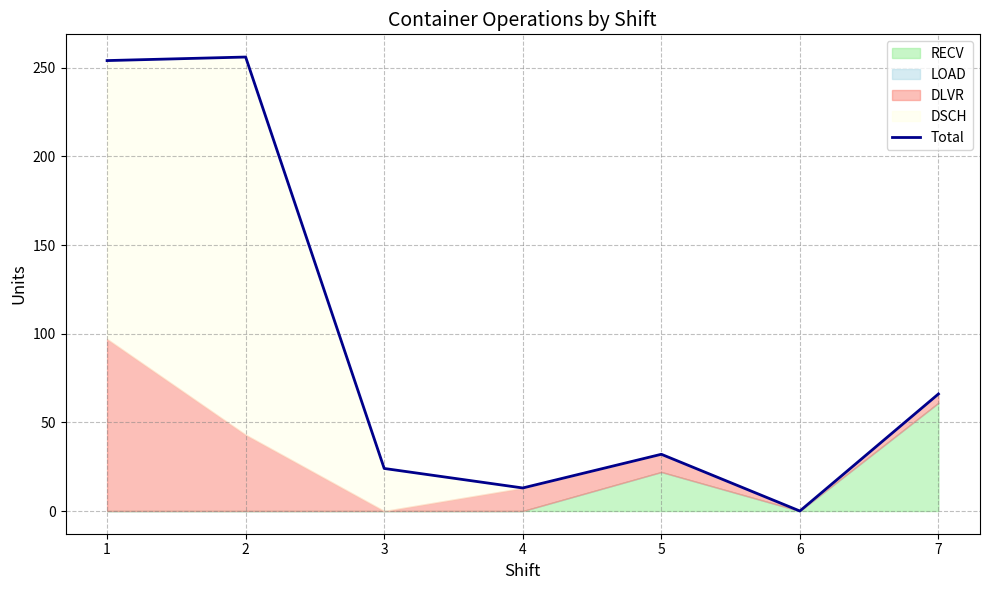

List the labels in order of value, largest first.

2, 1, 7, 5, 3, 4, 6